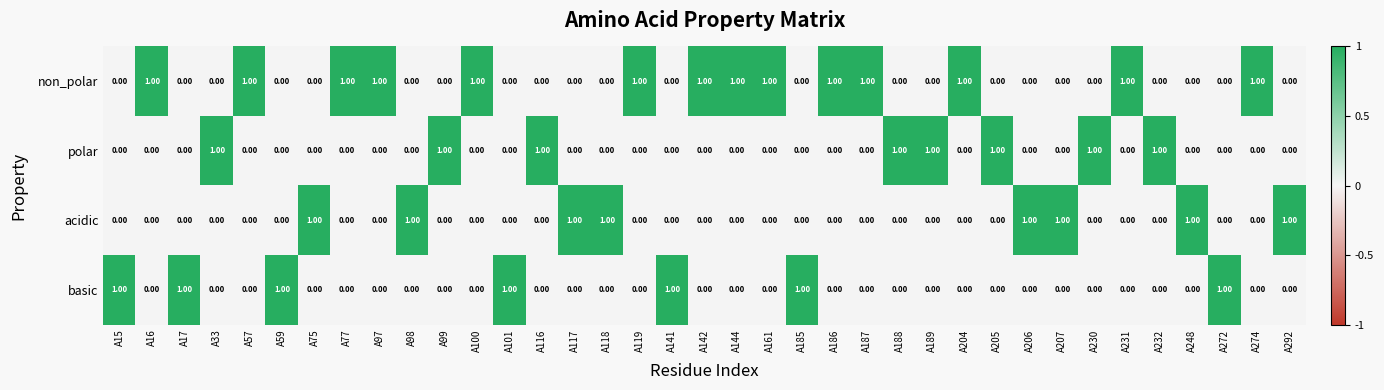

What is the sum of all basic values?

7